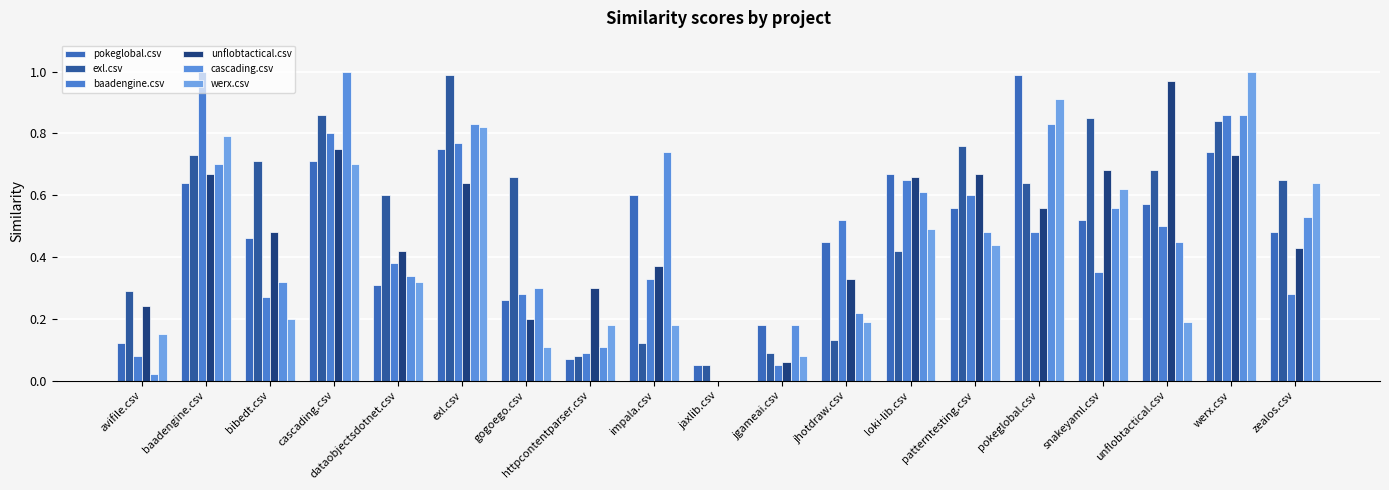

What are all the series names shown in the legend?

pokeglobal.csv, exl.csv, baadengine.csv, unflobtactical.csv, cascading.csv, werx.csv